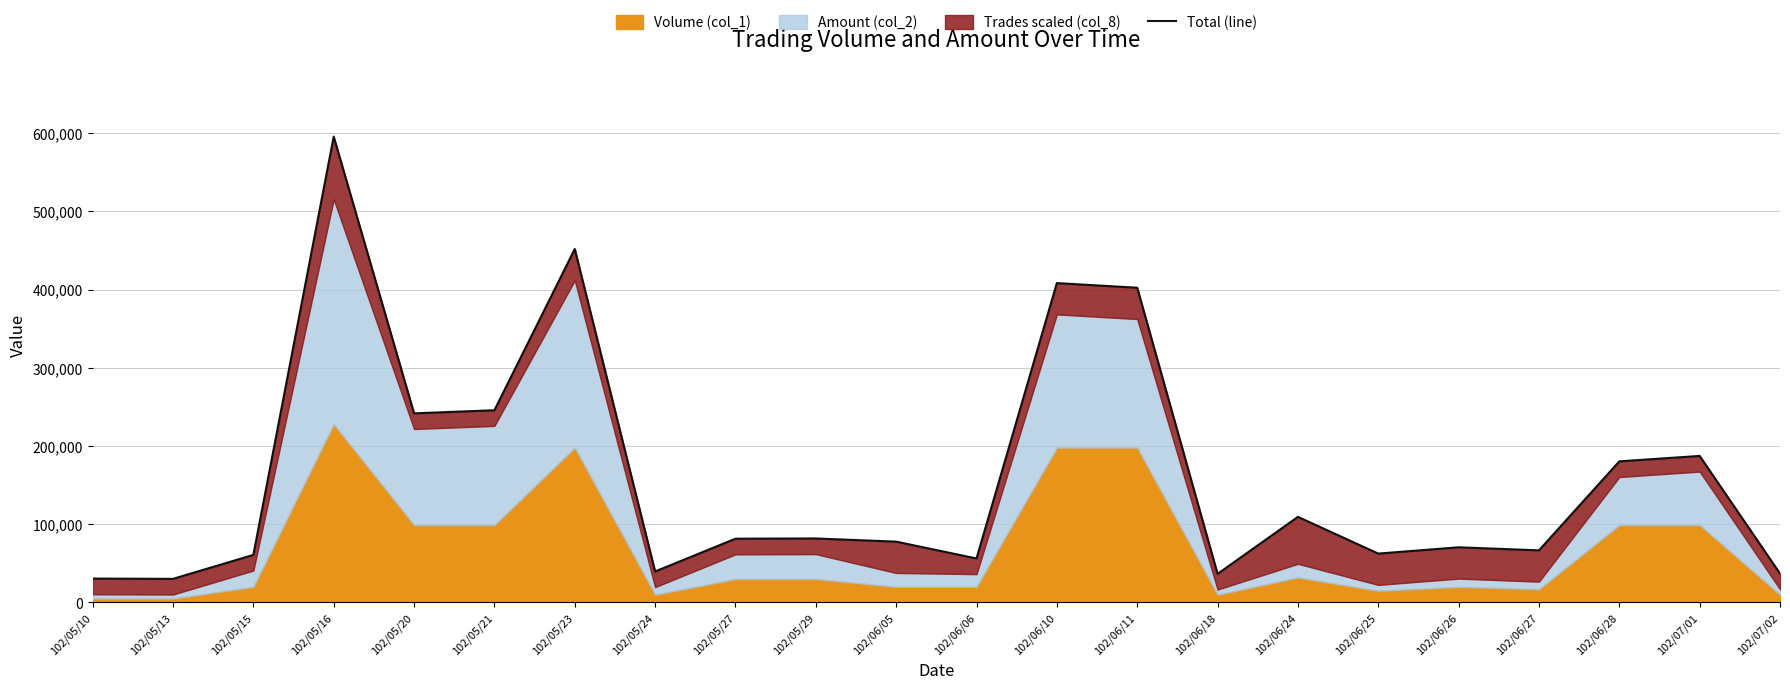

What is the difference between the maximum and minimum values?

565410